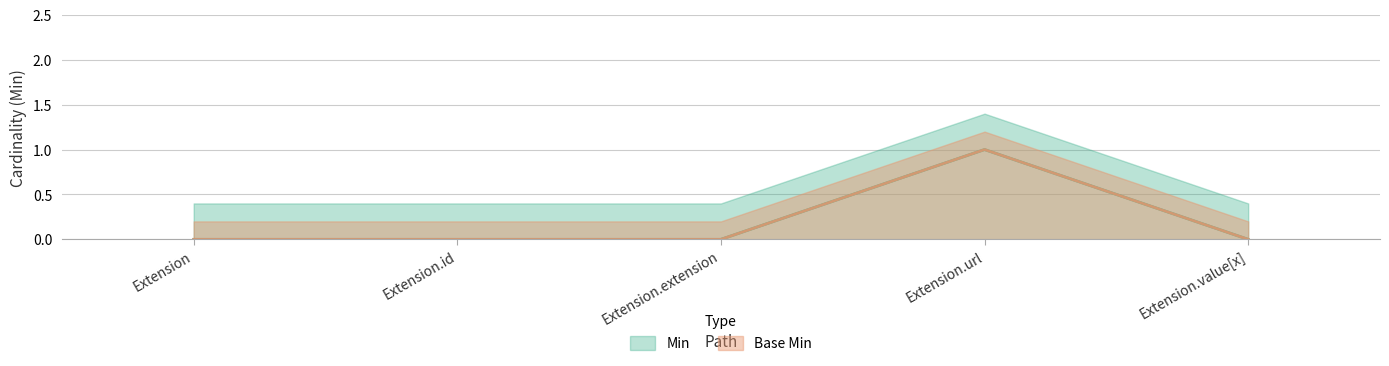

True or false: Min has a value of 1 at Extension.

False